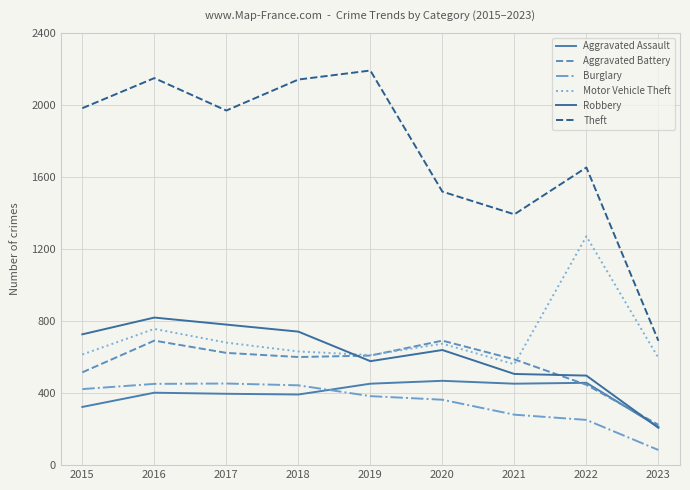

What is the maximum value for Theft?

2190